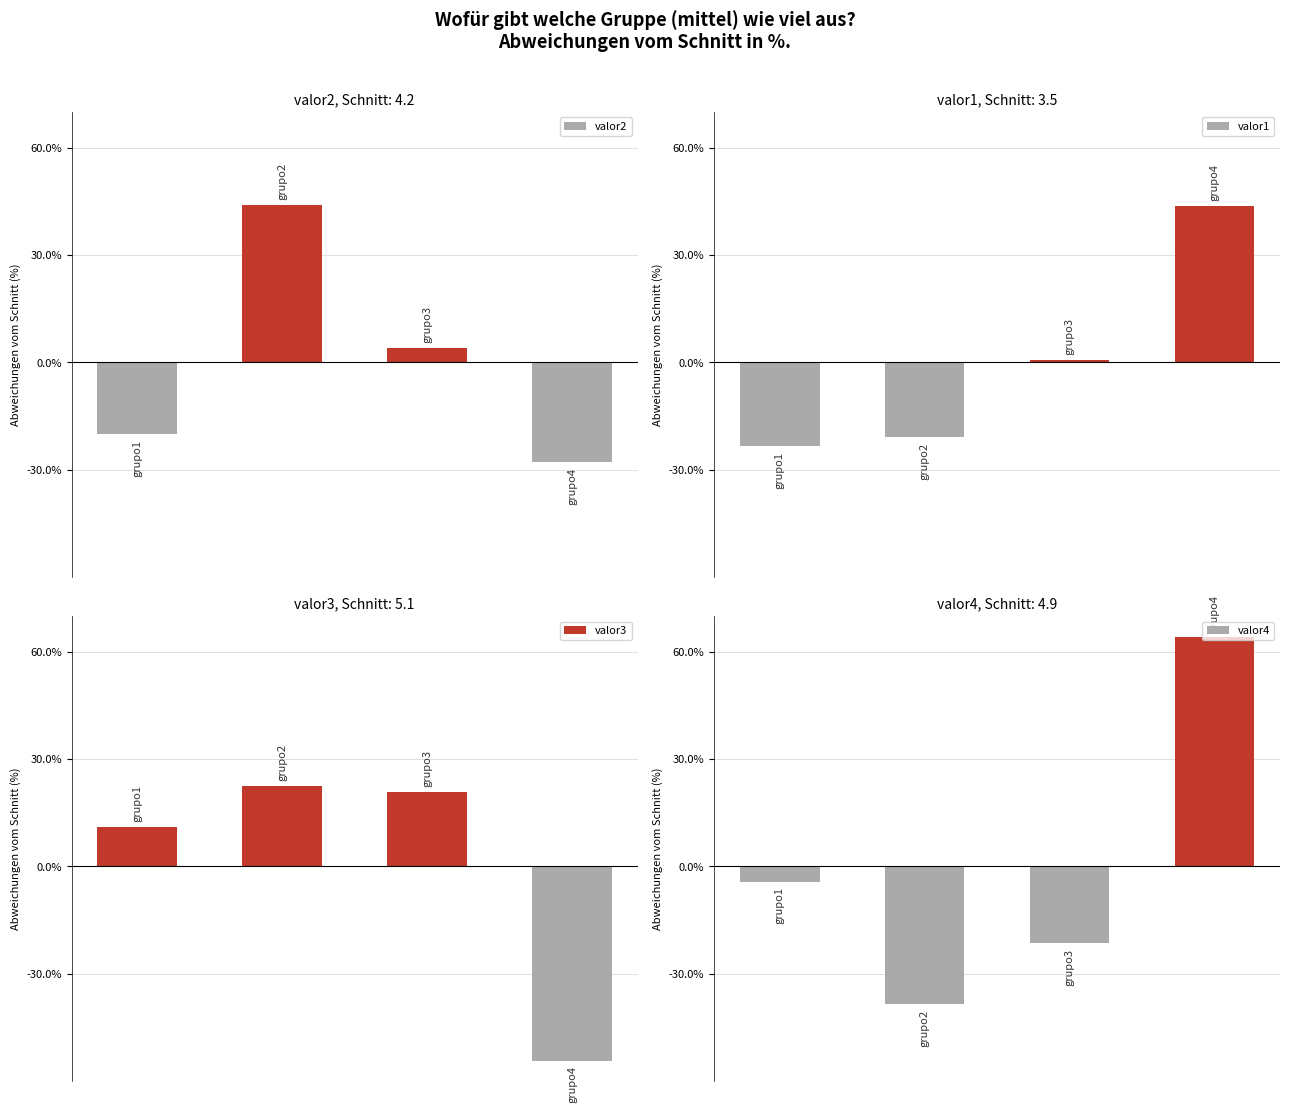

What are all the series names shown in the legend?

valor2, valor1, valor3, valor4